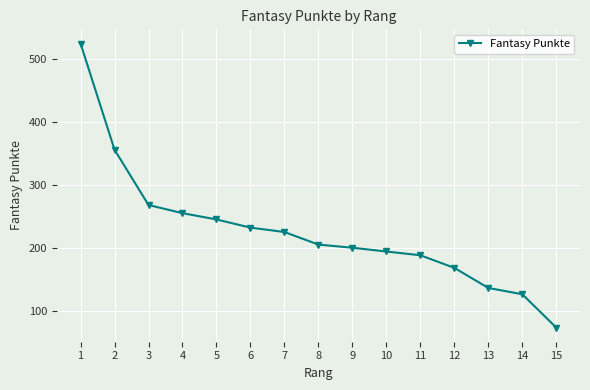

Reading left to right, transcribe all the data shown in this chart.

1=525	2=356	3=268	4=255	5=245	6=232	7=225	8=205	9=200	10=194	11=188	12=168	13=136	14=126	15=73